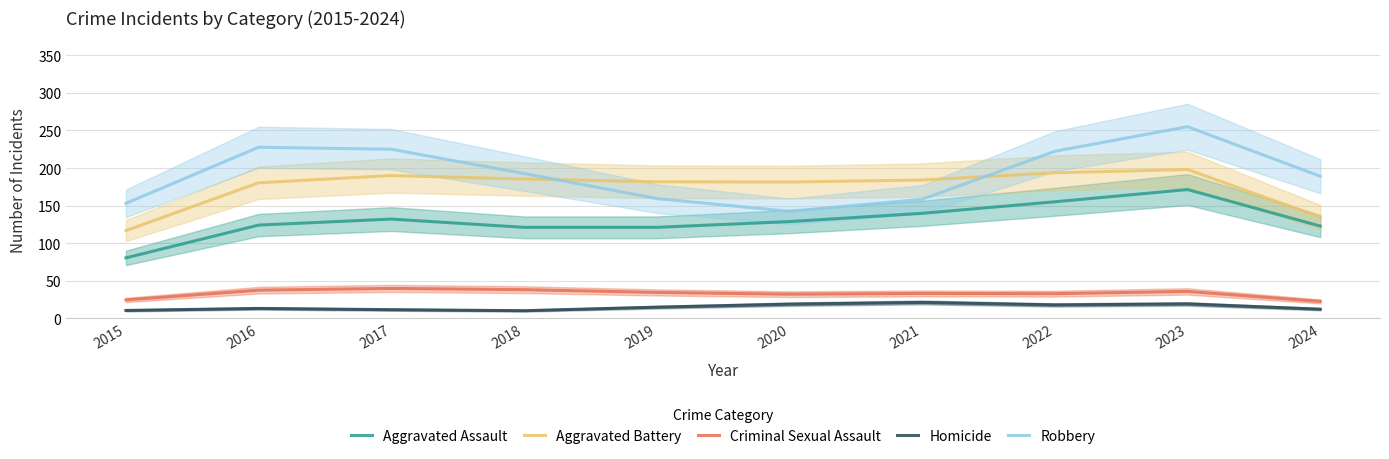

What is the minimum value shown in the chart?

10.0